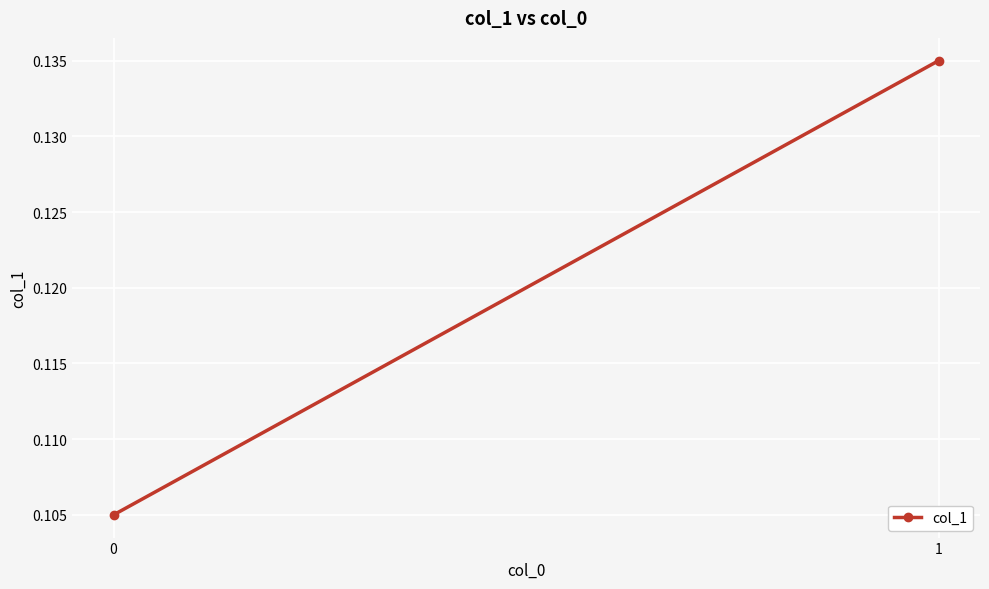

True or false: the data shows 0.0 at 1.

False